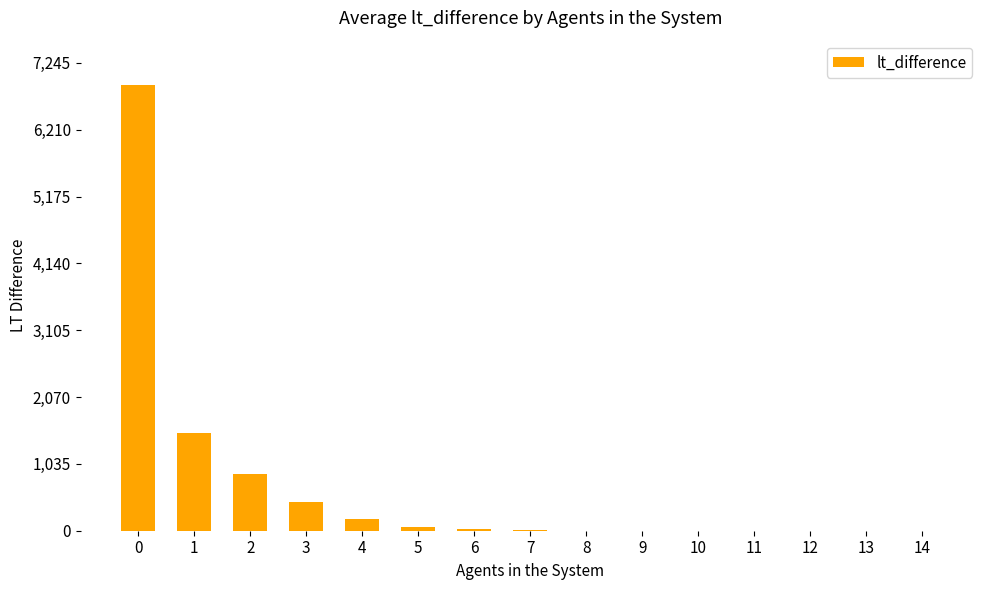

Approximately how many times larger is the value at 2 compared to 3?

2.0